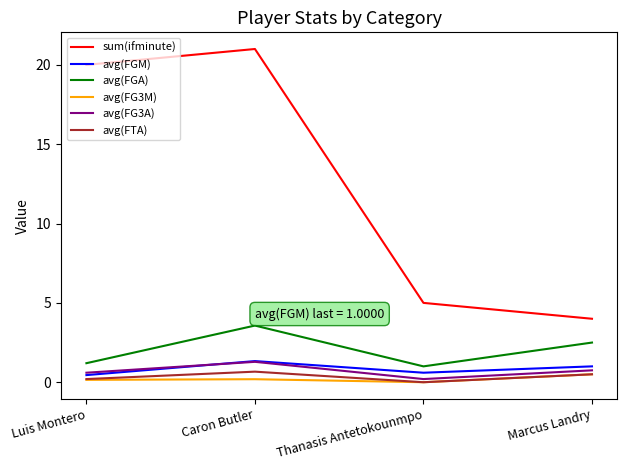

True or false: avg(FGA) has more than 0 points higher than both neighbors.

True